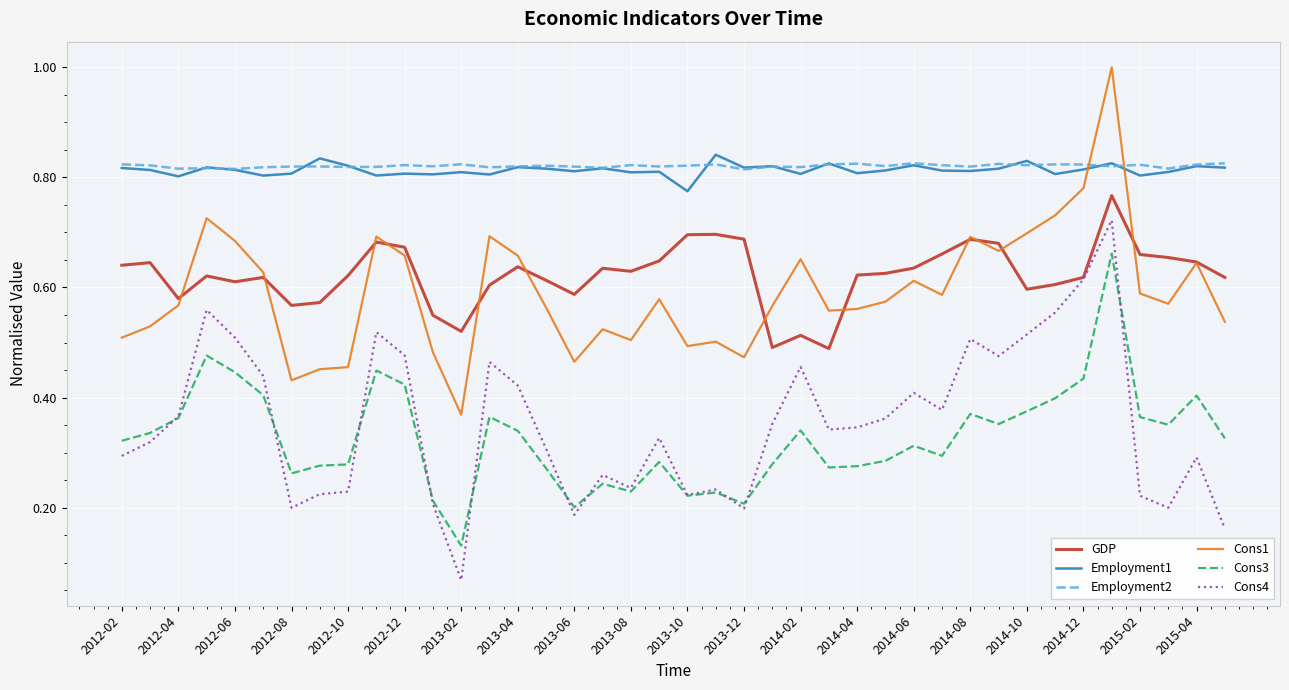

Which series has the largest range (max minus min)?

Cons4